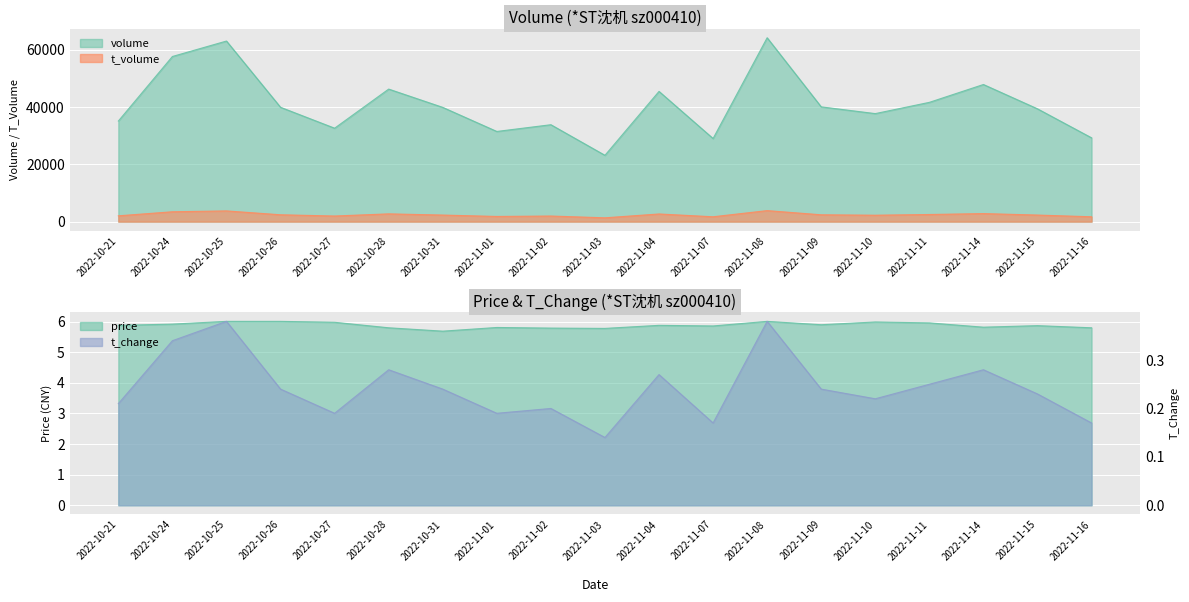

The value of t_change at 2022-10-25 is 0.4. True or false?

True